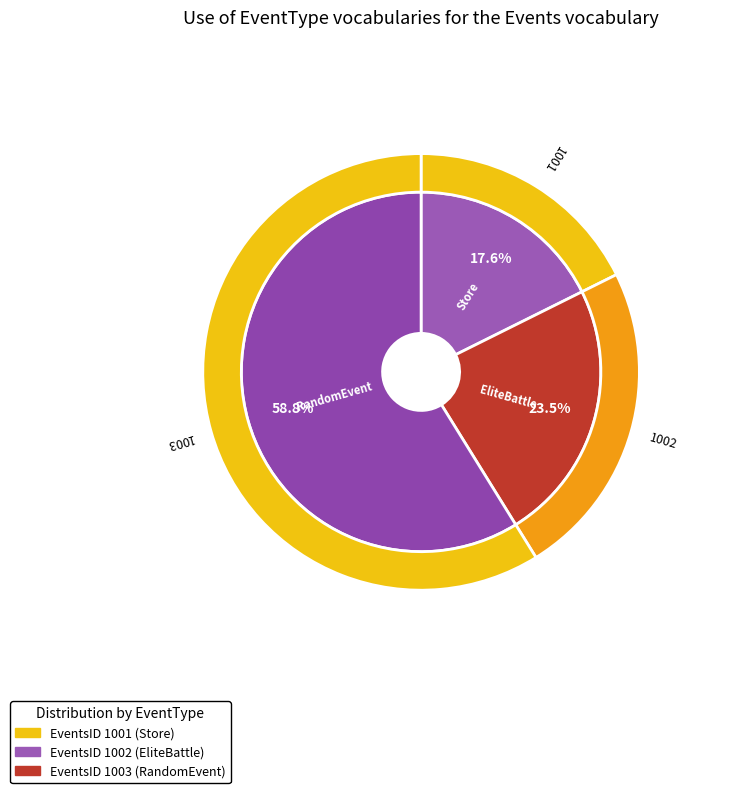

What is the largest slice in the pie chart?

1003